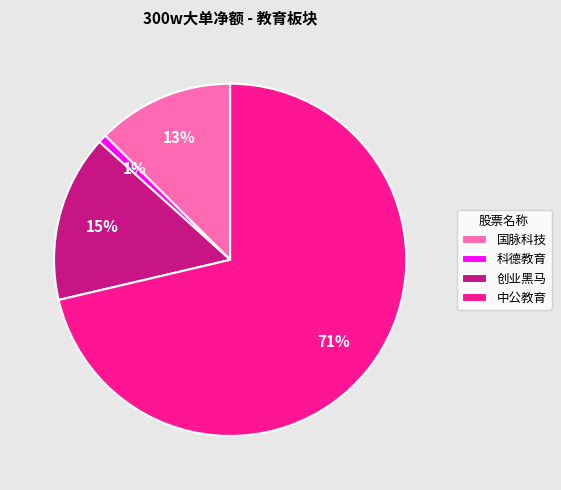

The 创业黑马 slice represents 15% of the pie. True or false?

True